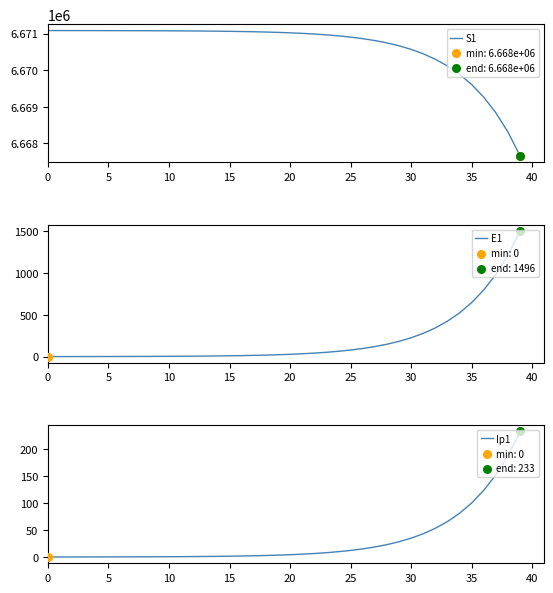

Which series reaches the maximum Y coordinate?

S1